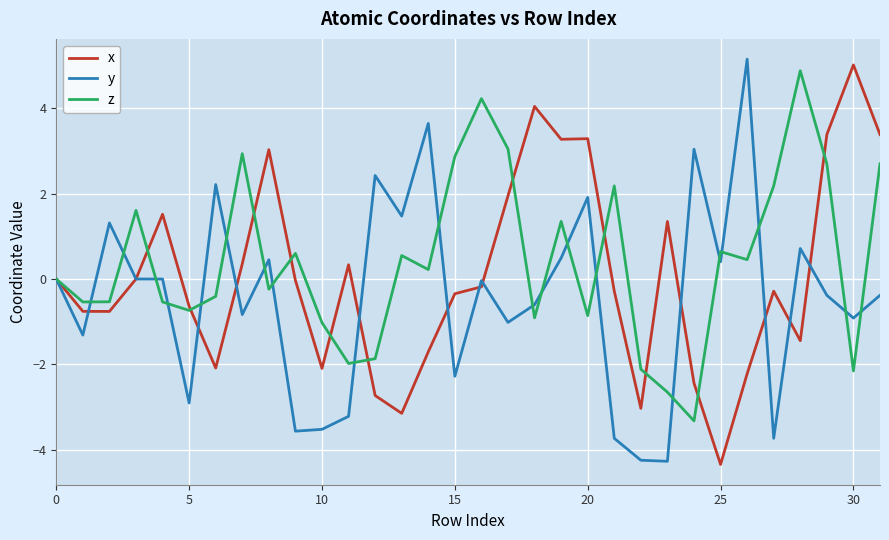

What is the highest value of the z series?

4.9